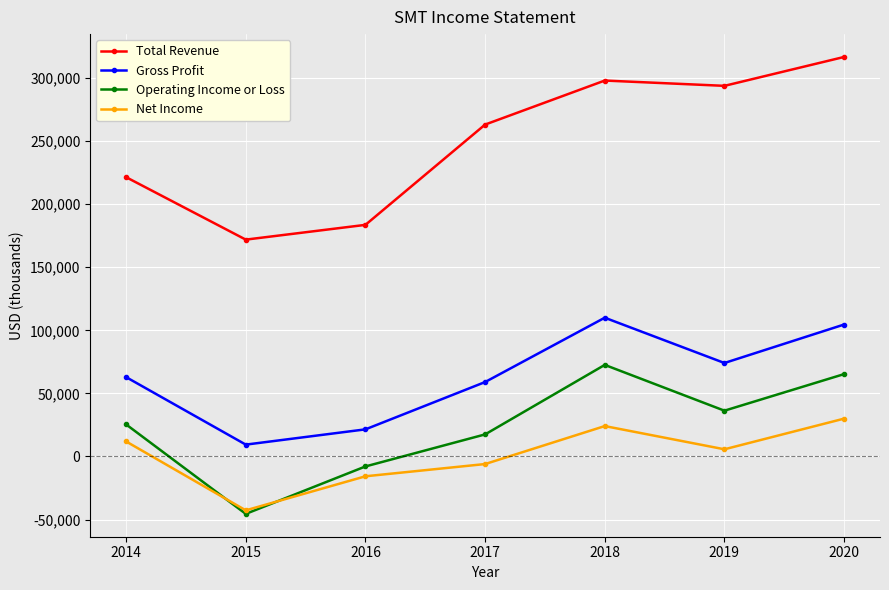

Read the Net Income value at 2014, to the nearest 100.

11900